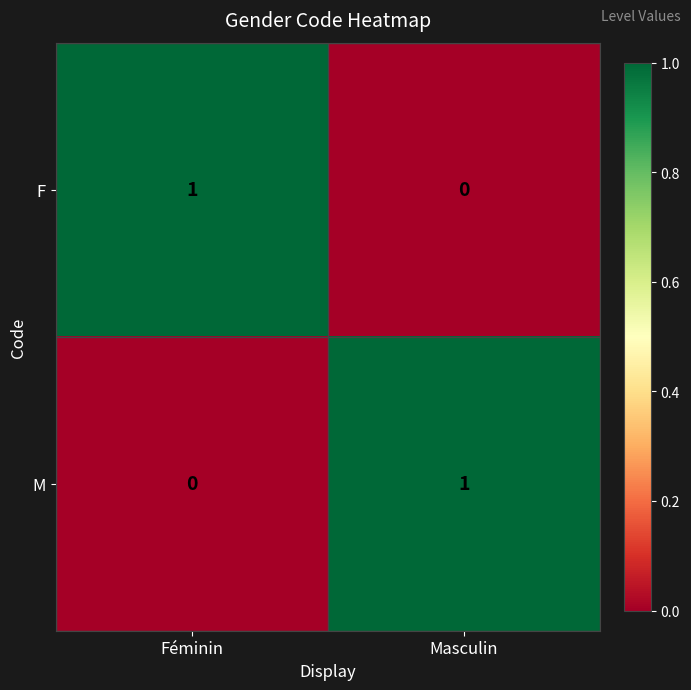

Which category has the highest value in the F series?

Féminin